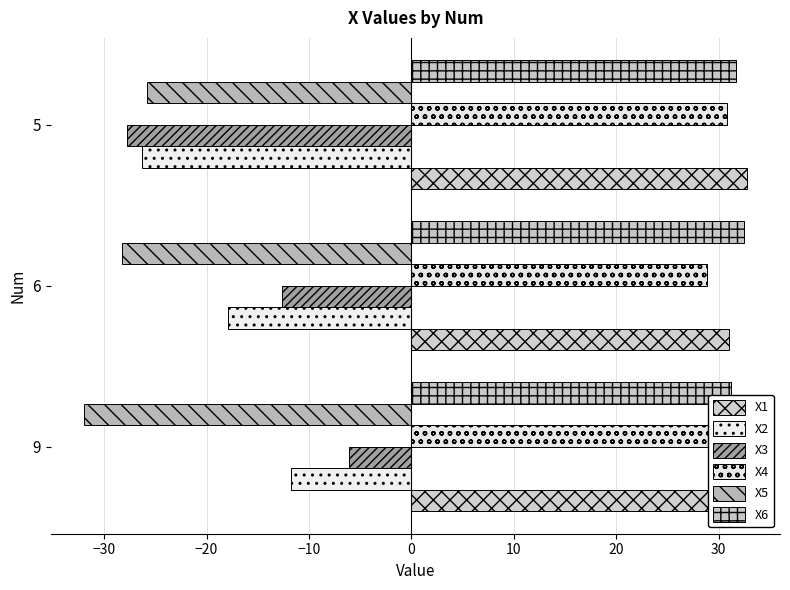

Are the bars horizontal?

Yes